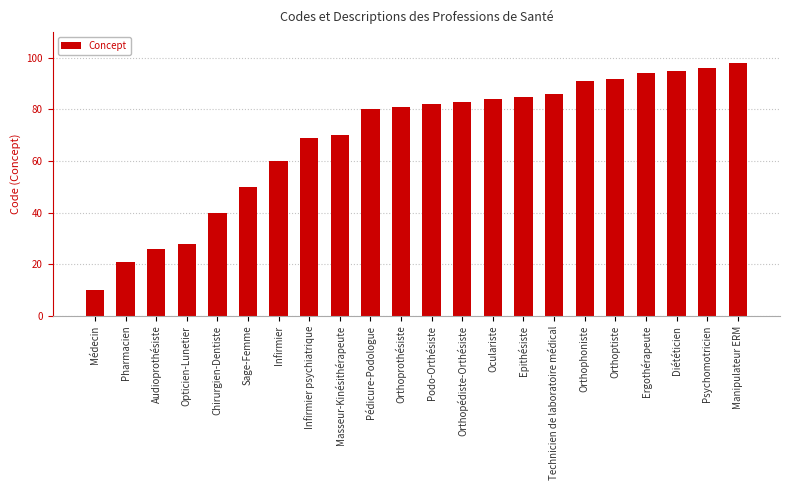

Reading right to left, list all the values displayed in this chart.

98	96	95	94	92	91	86	85	84	83	82	81	80	70	69	60	50	40	28	26	21	10